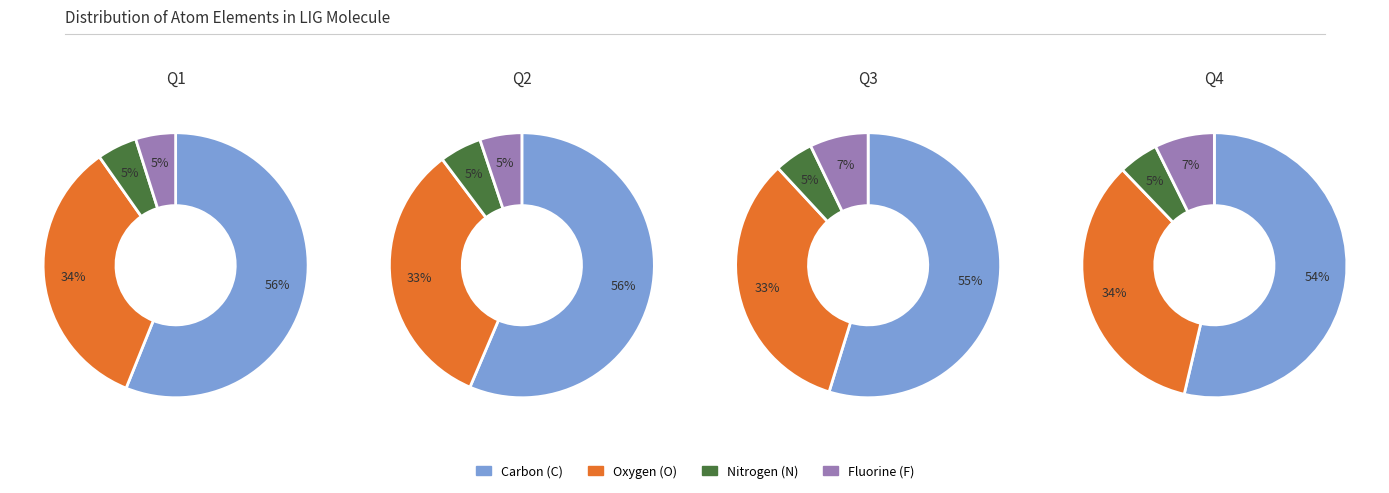

Do F and O together represent more than half of the pie?

No